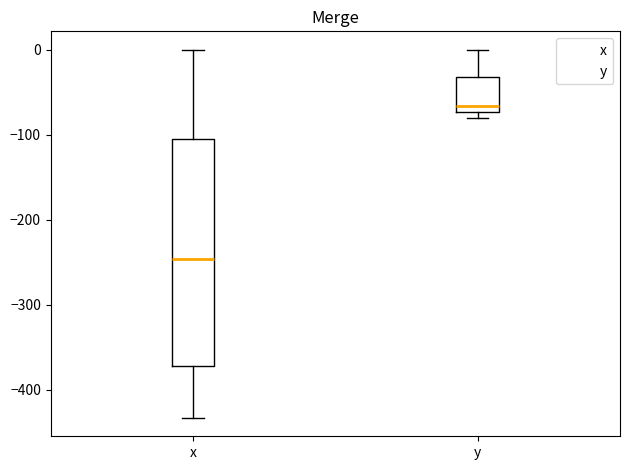

Reading left to right, read every box against the y-axis: the position of its median line, the range the box covers, and the ends of its whiskers. The values are not printed on the chart, so give them approximately, as read against the axis.

x: median -250, box -370 to -110, whiskers -430 to 0
y: median -70 (just above the box's lower edge), box -70 to -30, whiskers -80 to 0